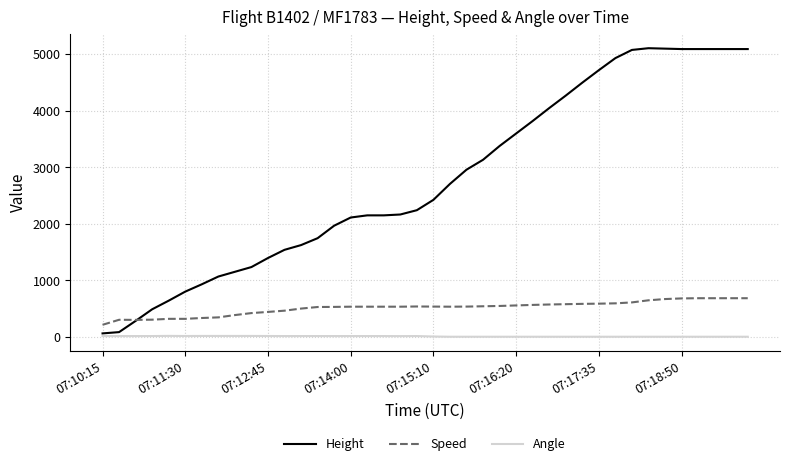

True or false: Angle and Speed cross at least once.

False